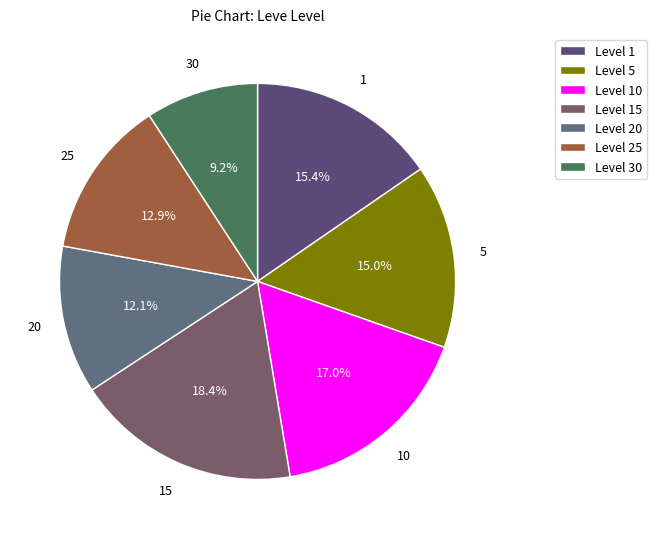

Does any single category account for the majority?

No